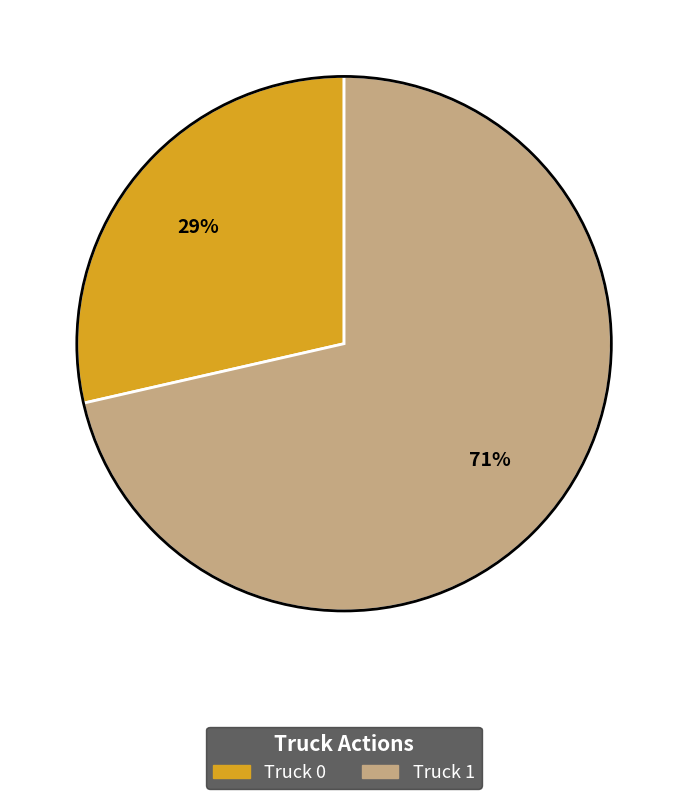

Is there any slice that represents more than half of the pie?

Yes